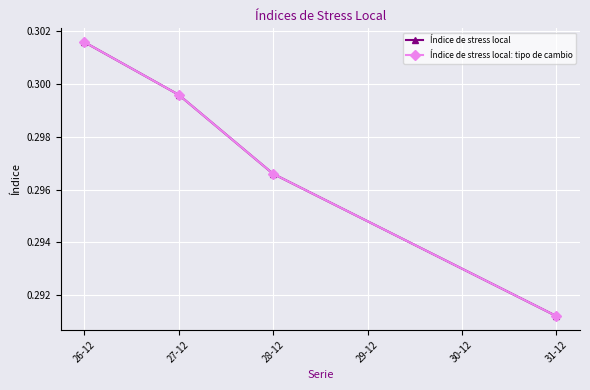

Does the chart have visible grid lines?

Yes